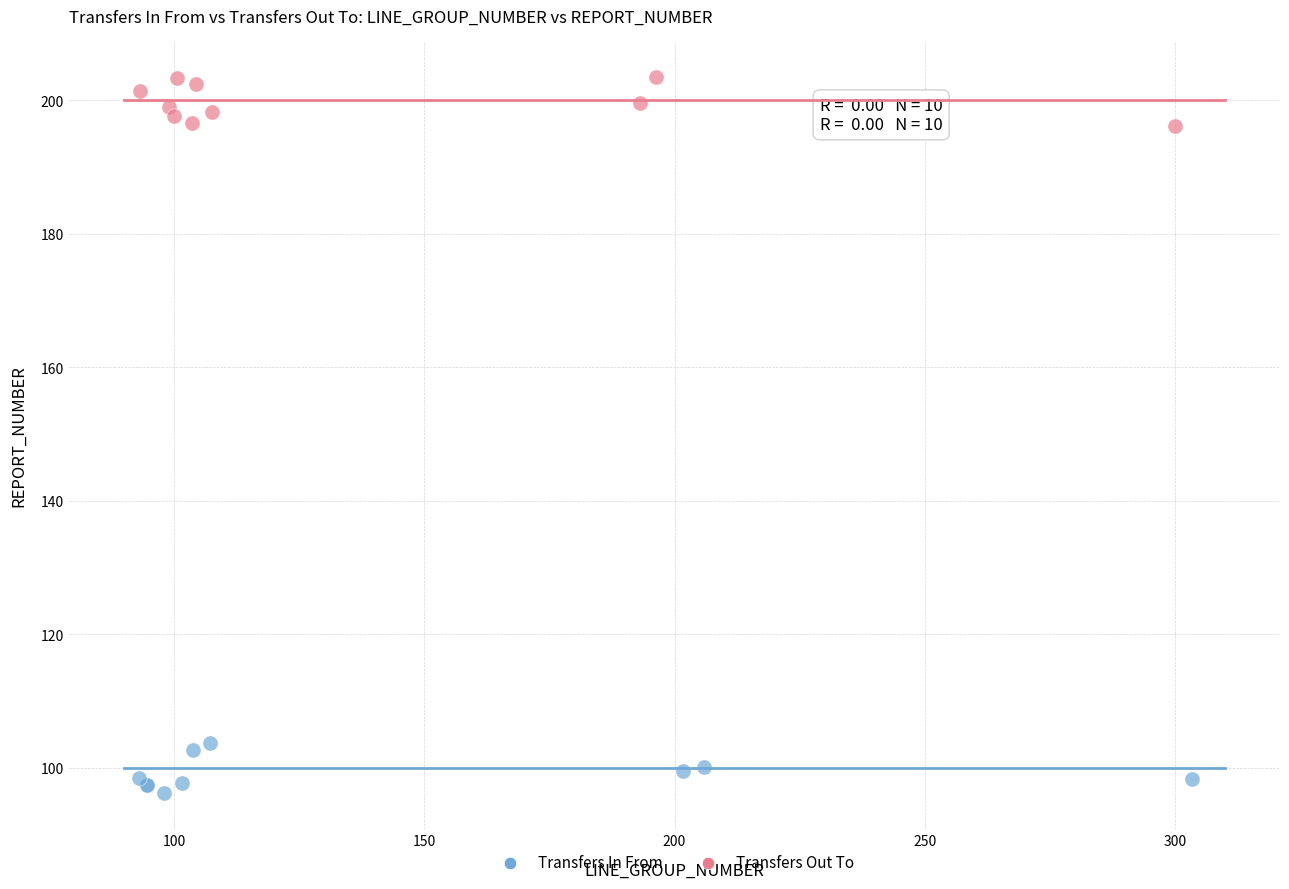

What are all the series names shown in the legend?

Transfers In From, Transfers Out To